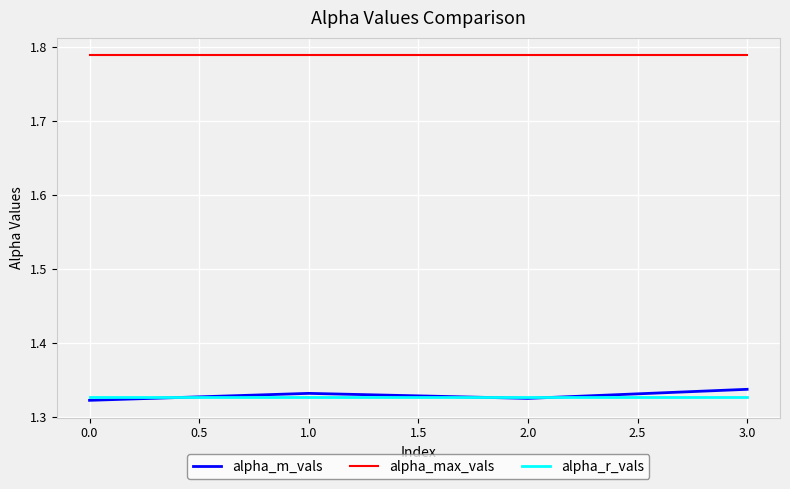

What position from the left is 1.0?

2